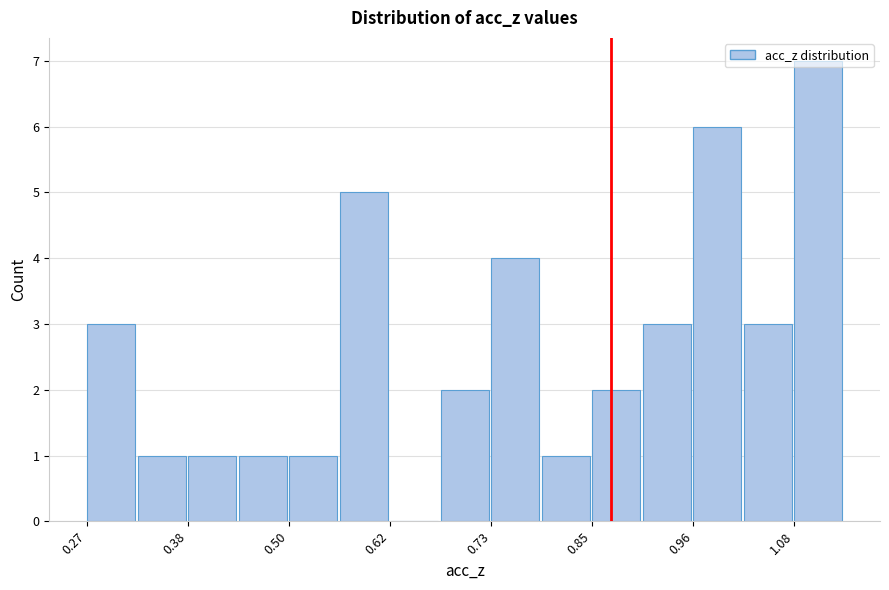

Read against the x-axis, roughly where is the centre of the tallest bar?

1.10